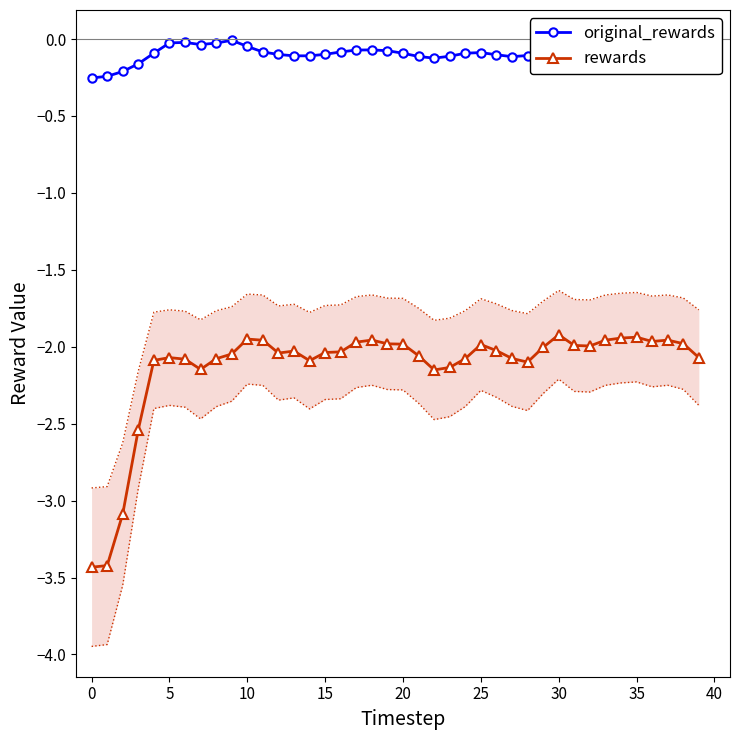

The value of original_rewards at 22 is -0.0. True or false?

False